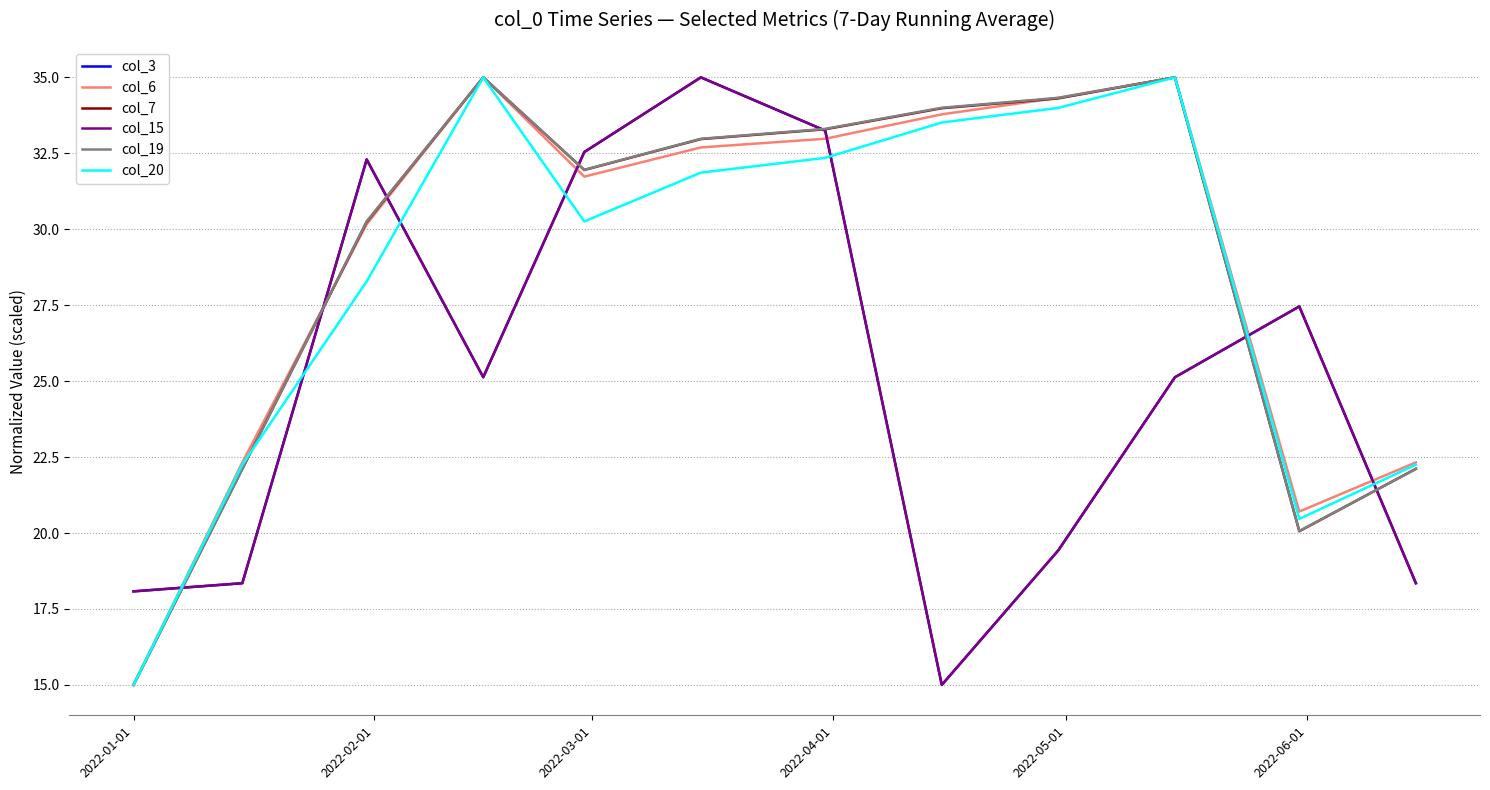

Does the chart have visible grid lines?

Yes